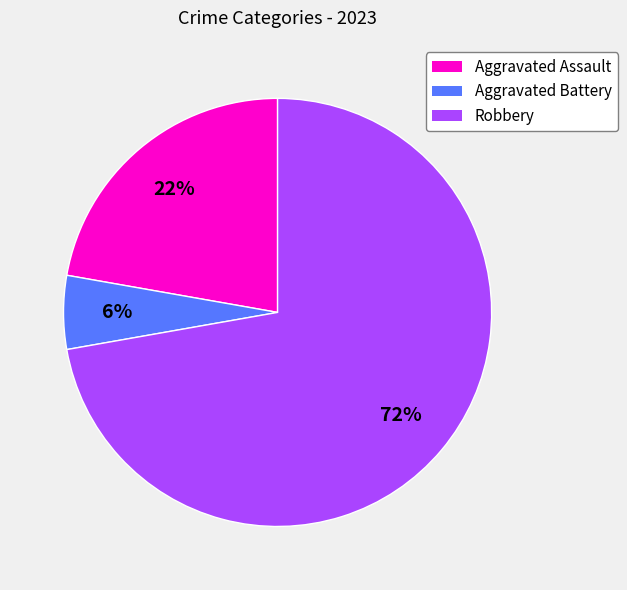

To the nearest percent, what portion does Aggravated Assault represent?

22%